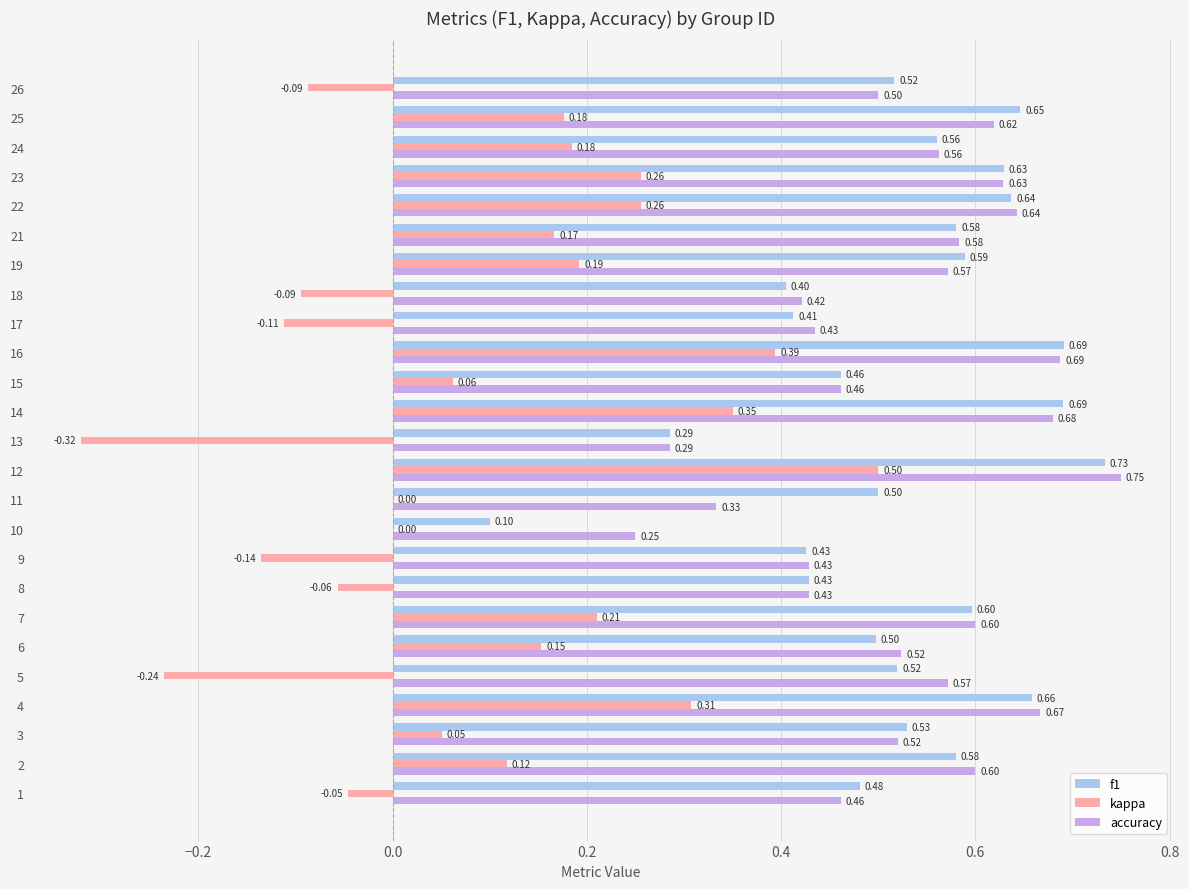

At which category is the sum across all series the highest?

12